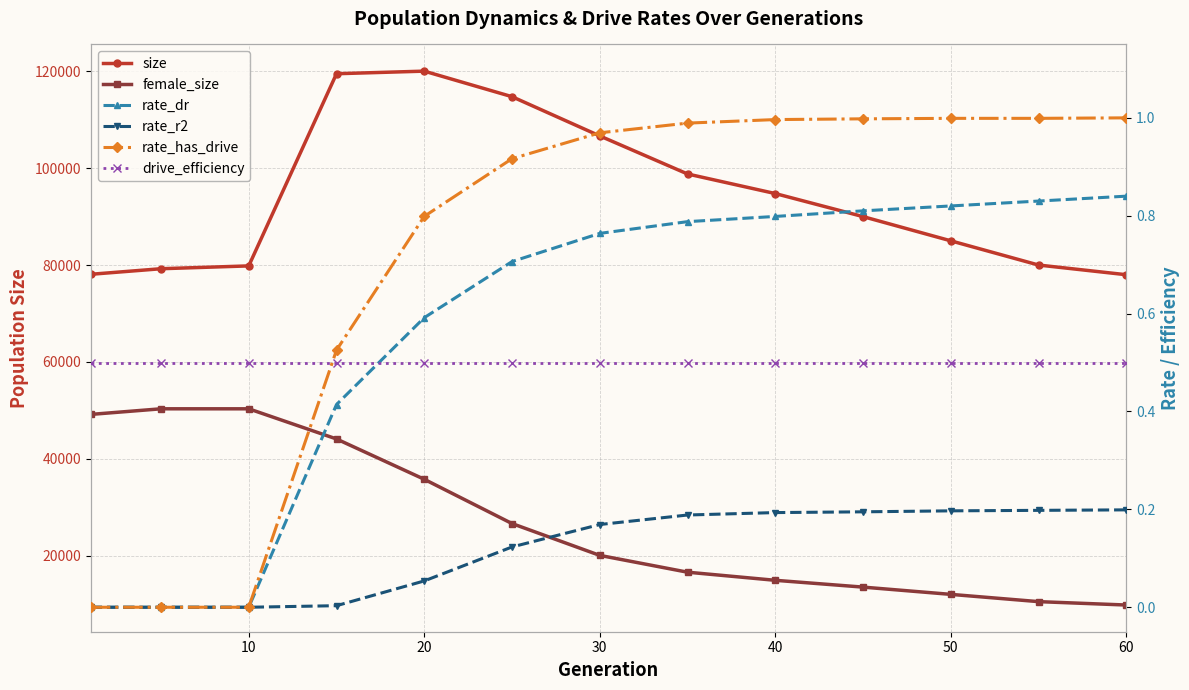

Which series has the largest total across all categories?

size